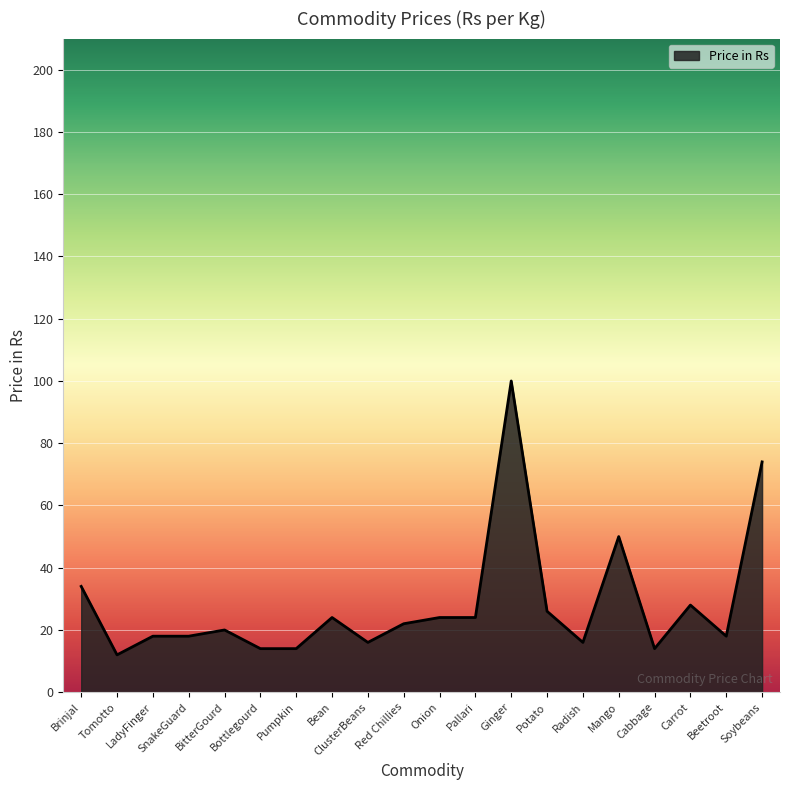

What position from the left is Brinjal?

1